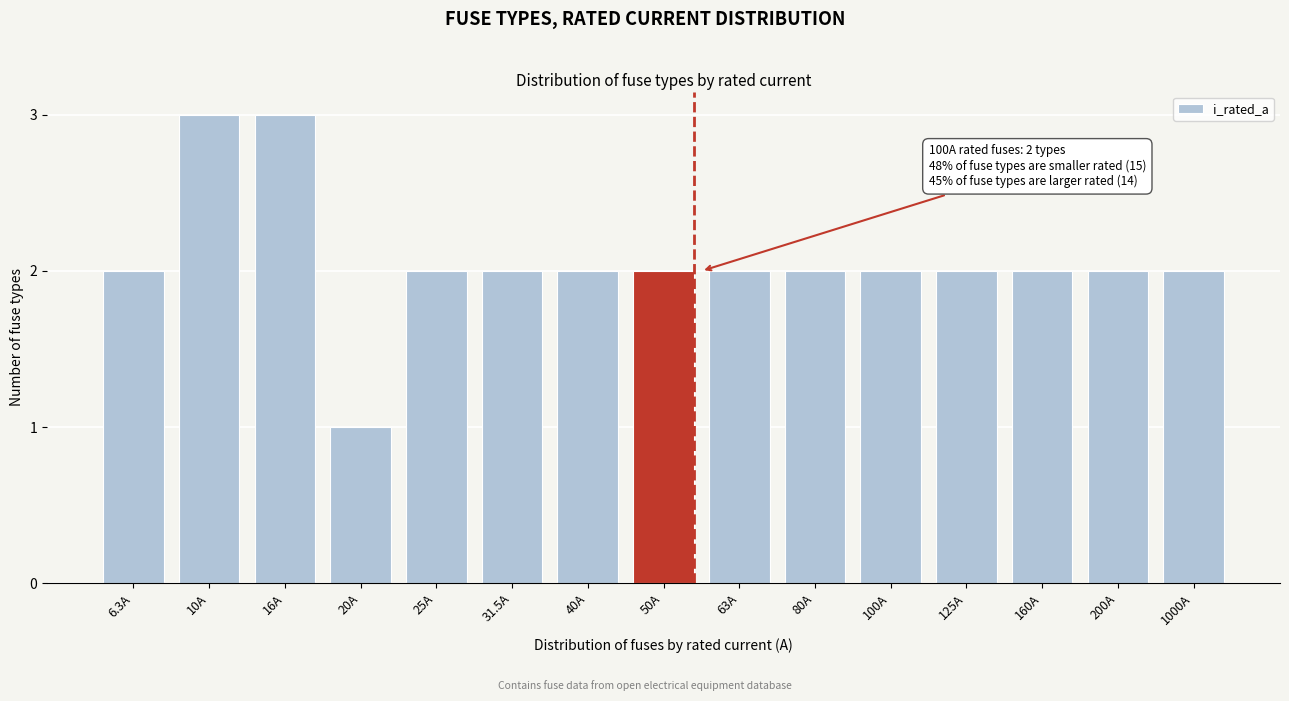

Reading left to right, transcribe all the data shown in this chart.

6.3A=2	10A=3	16A=3	20A=1	25A=2	31.5A=2	40A=2	50A=2	63A=2	80A=2	100A=2	125A=2	160A=2	200A=2	1000A=2